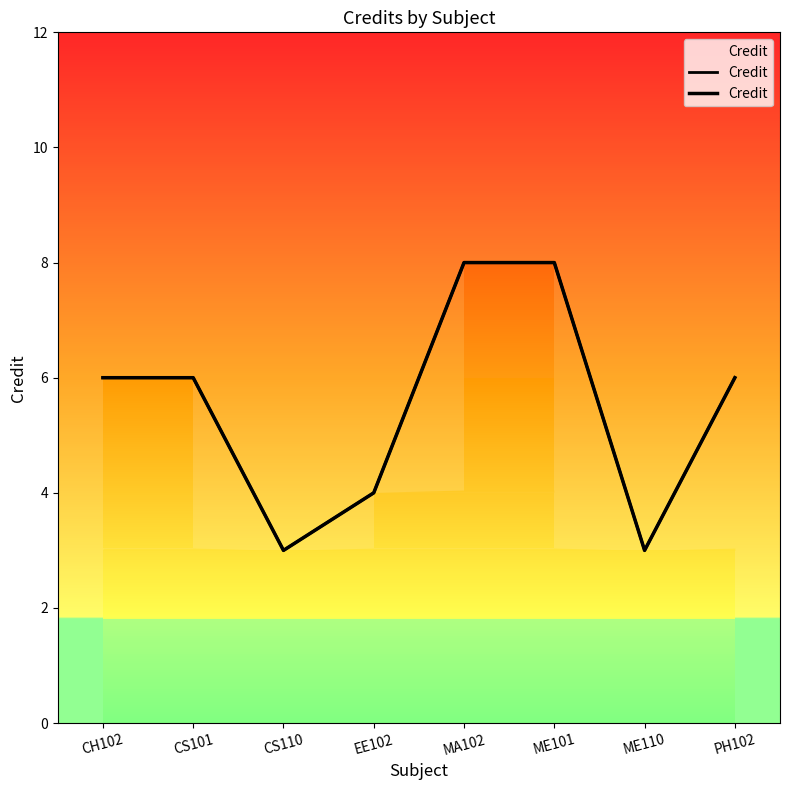

Which label corresponds to the smallest value in the chart?

CS110